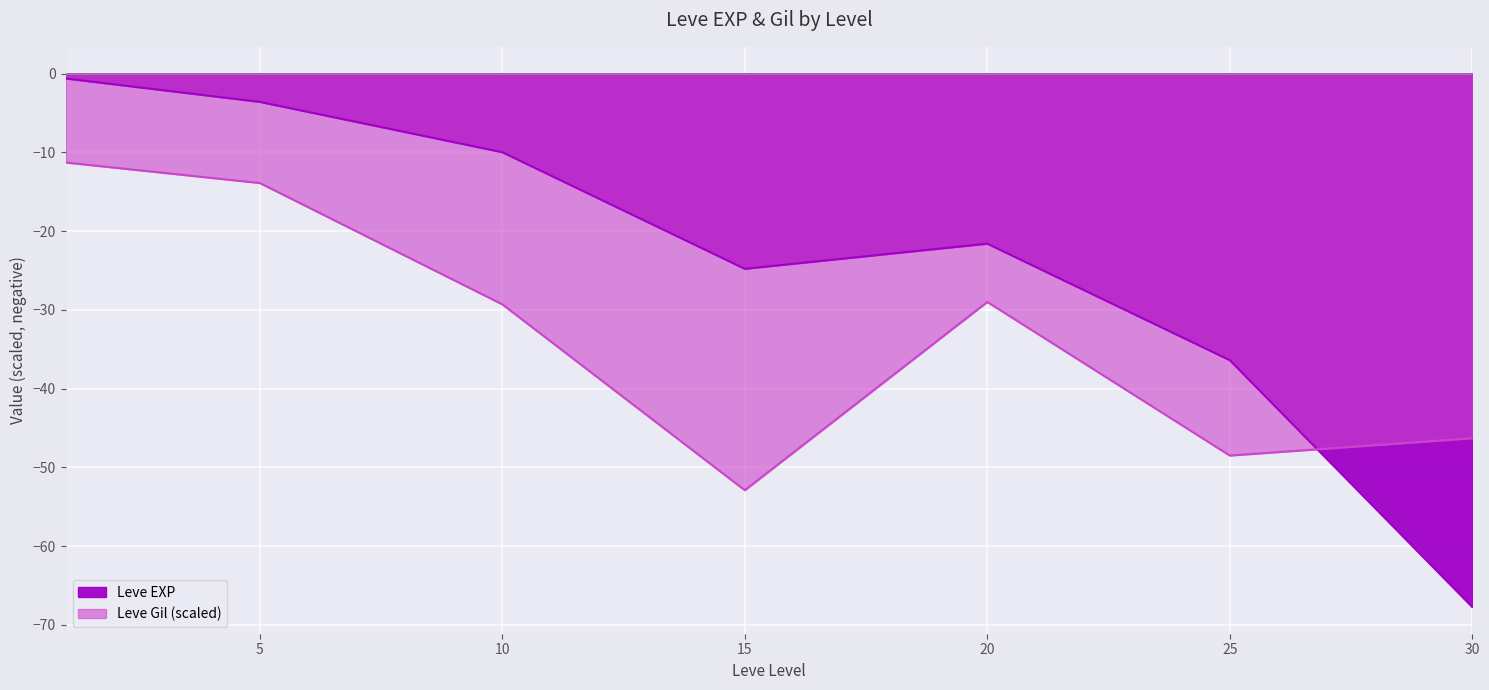

Rank the series by their average value, from highest to lowest.

Leve EXP, Leve Gil